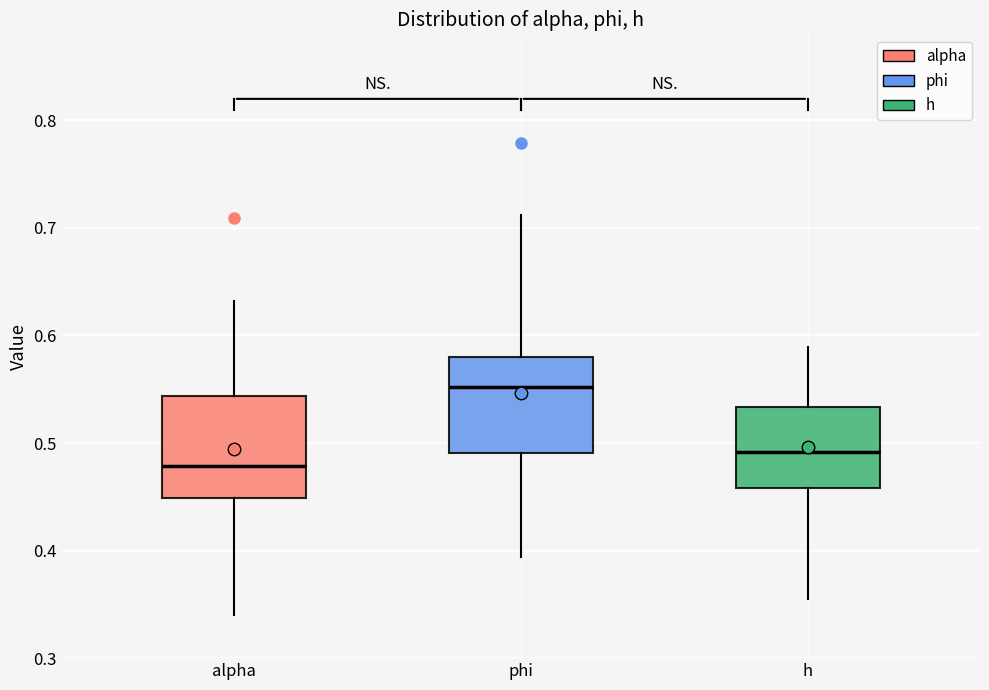

Where does the median line of the box for h sit on the y-axis? The values are not printed on the chart, so give them approximately, as read against the axis.

0.49